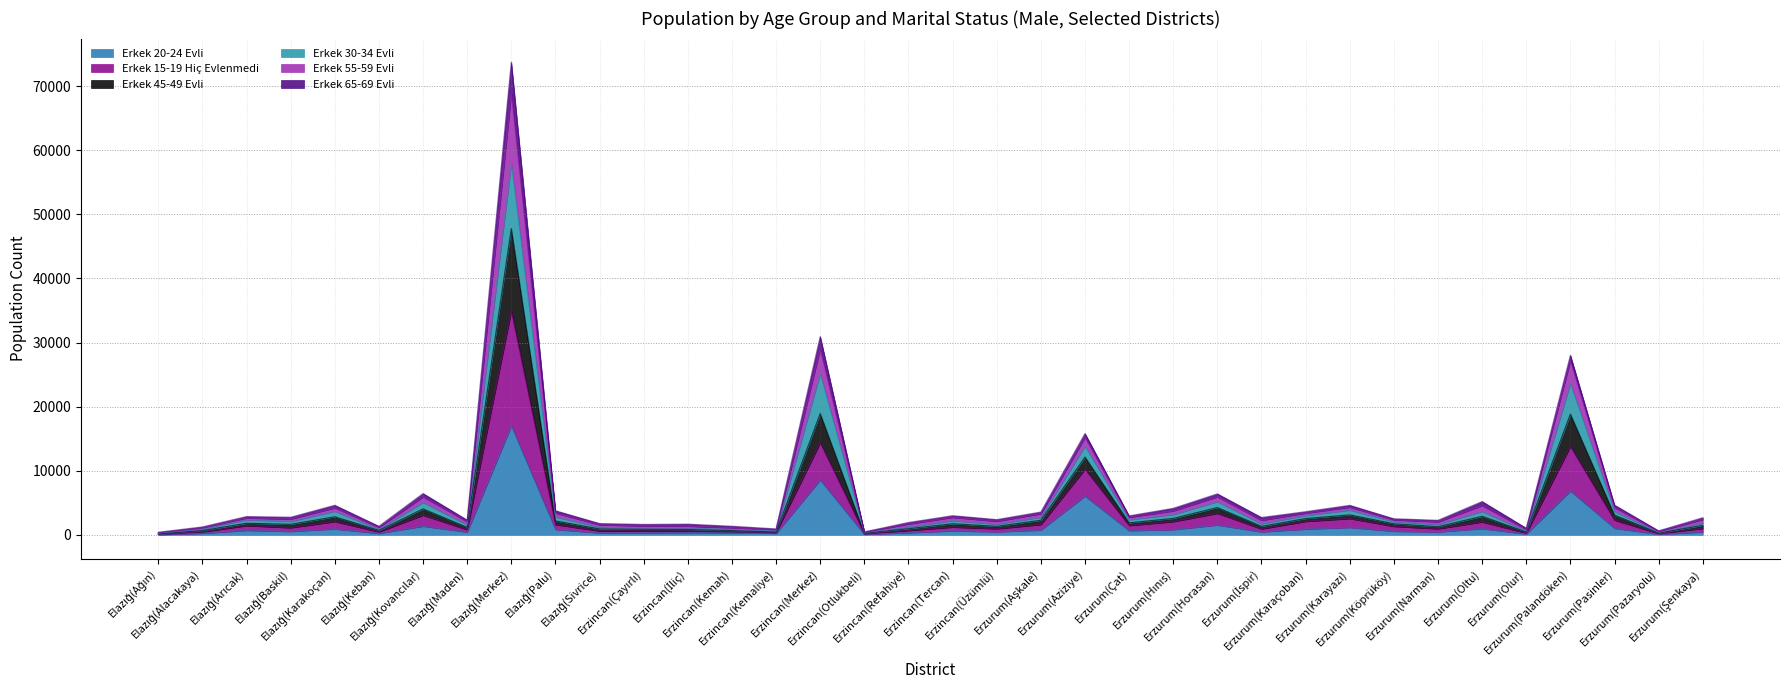

What are all the series names shown in the legend?

Erkek 20-24 Evli, Erkek 15-19 Hiç Evlenmedi, Erkek 45-49 Evli, Erkek 30-34 Evli, Erkek 55-59 Evli, Erkek 65-69 Evli